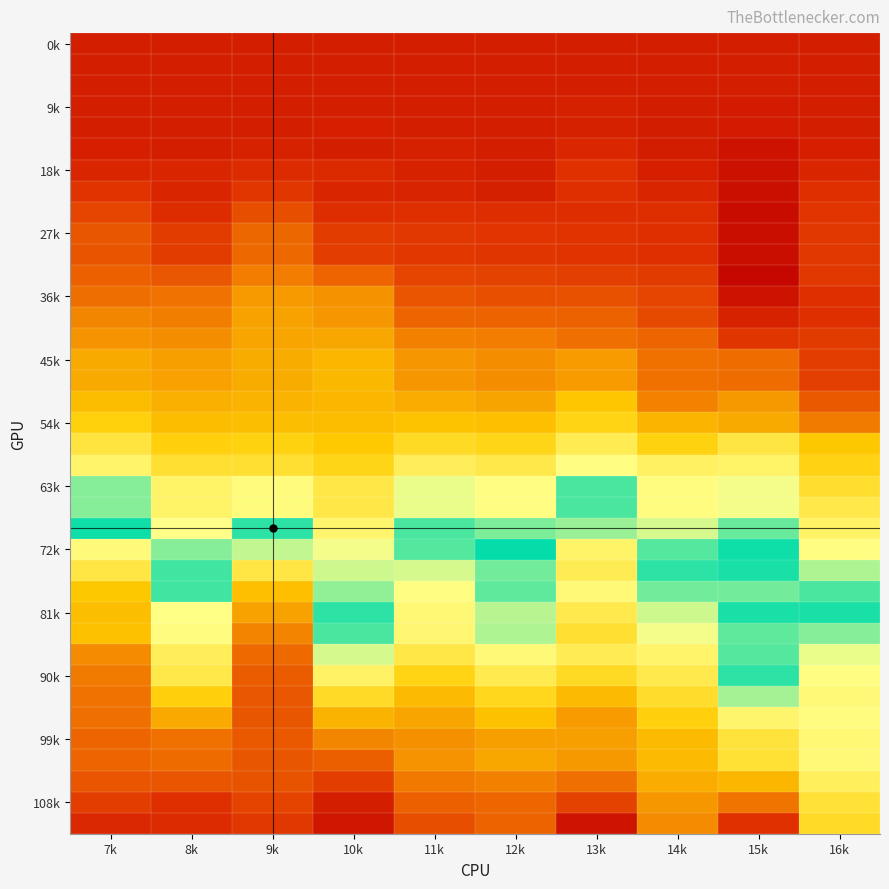

Which has a higher value, 13k or 10k?

13k